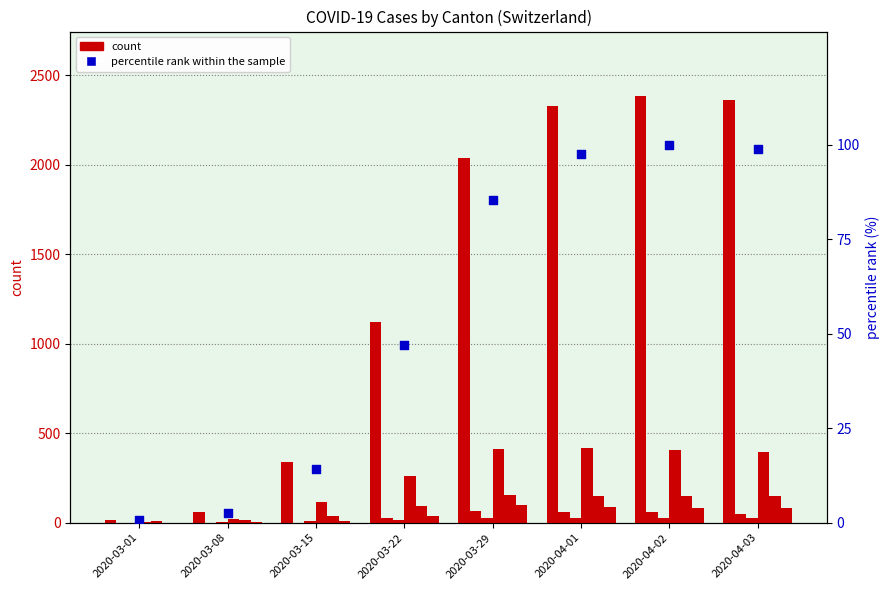

Which series has the widest spread of Y values?

count